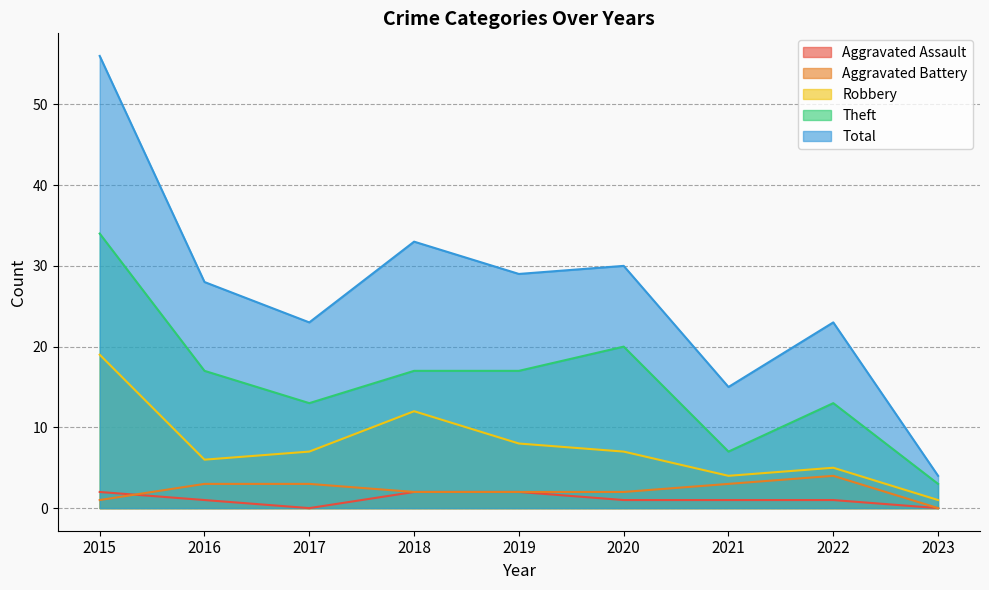

Reading right to left, list all the values displayed in this chart.

Aggravated Assault: 0	1	1	1	2	2	0	1	2
Aggravated Battery: 0	4	3	2	2	2	3	3	1
Robbery: 1	5	4	7	8	12	7	6	19
Theft: 3	13	7	20	17	17	13	17	34
Total: 4	23	15	30	29	33	23	28	56